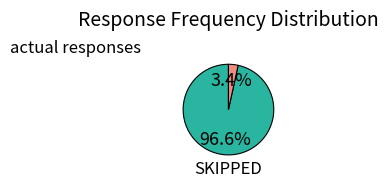

How many segments does this pie chart have?

2